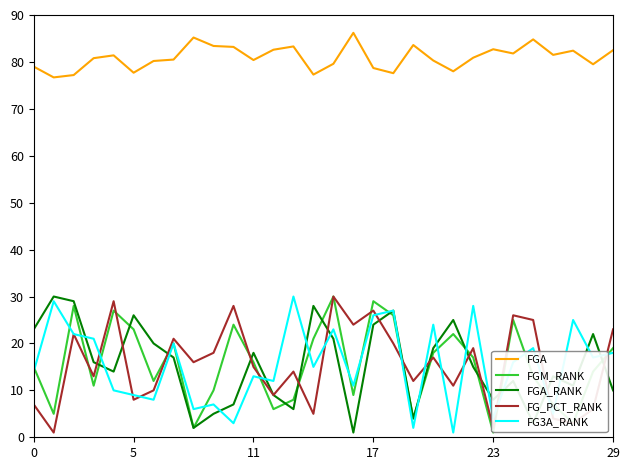

What is the average value of the FGA_RANK series?

15.5